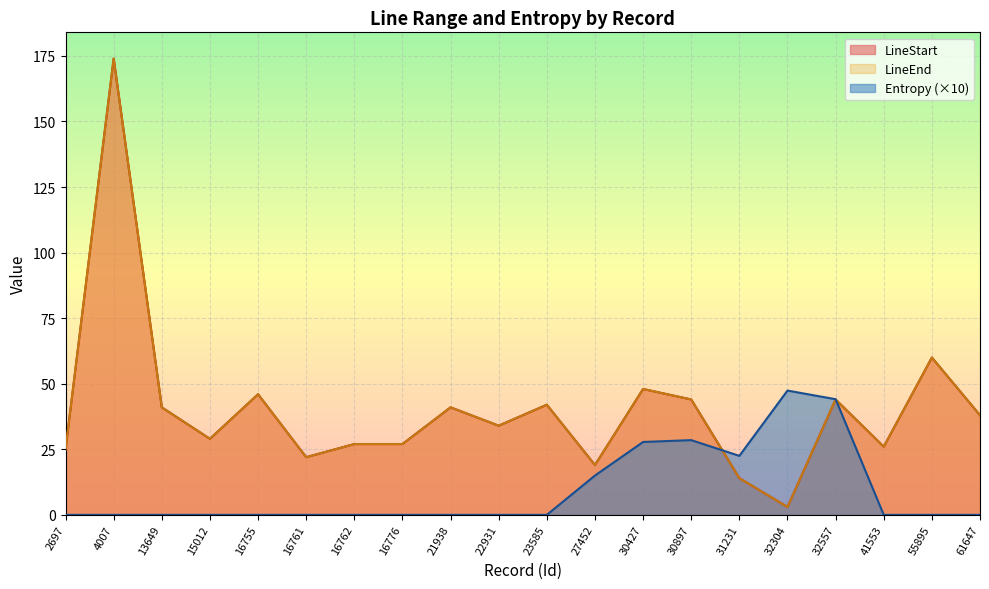

True or false: LineEnd has a value of 41.0 at 21938.

True